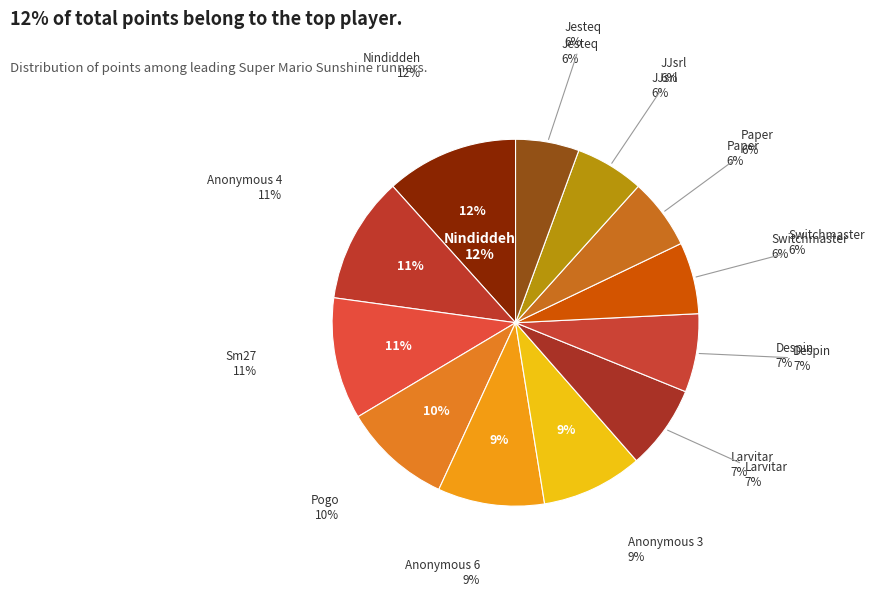

The Anonymous 6 slice represents 1% of the pie. True or false?

False